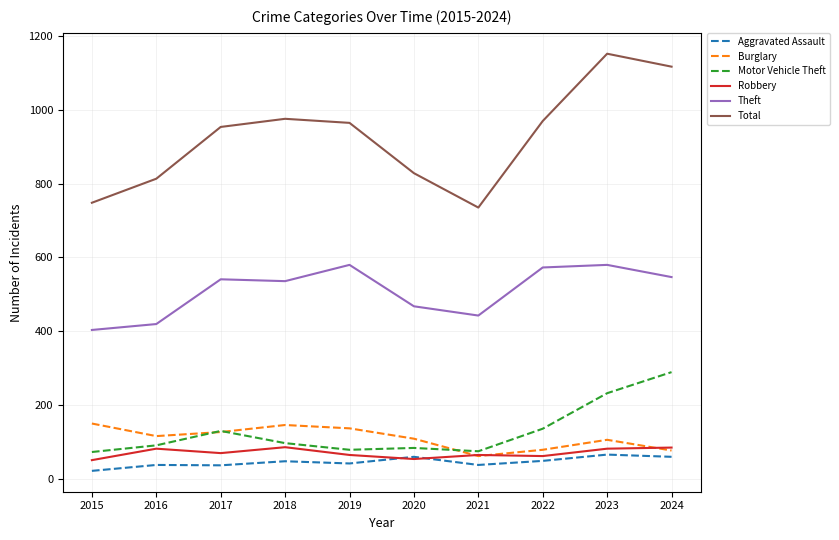

True or false: Theft and Aggravated Assault intersect in this chart.

False